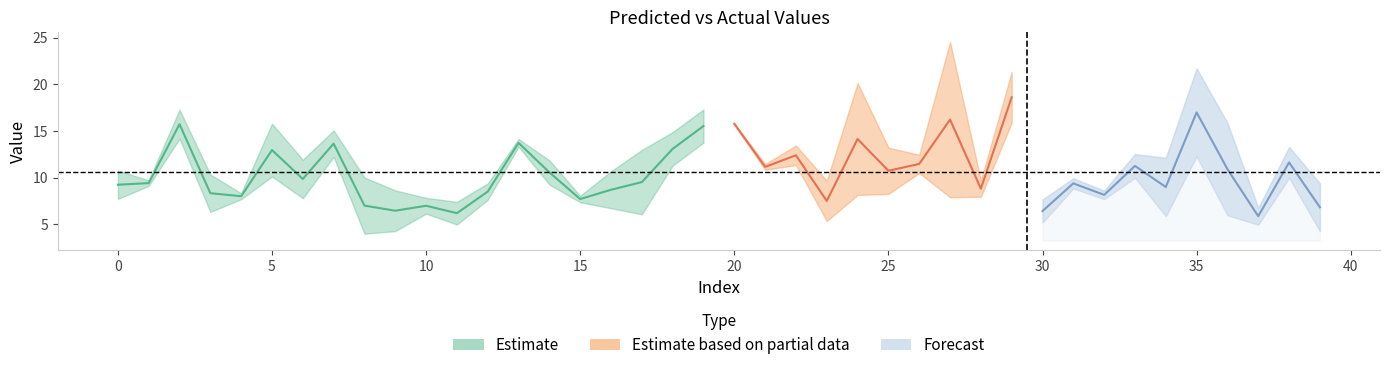

At which category is the sum across all series the highest?

29